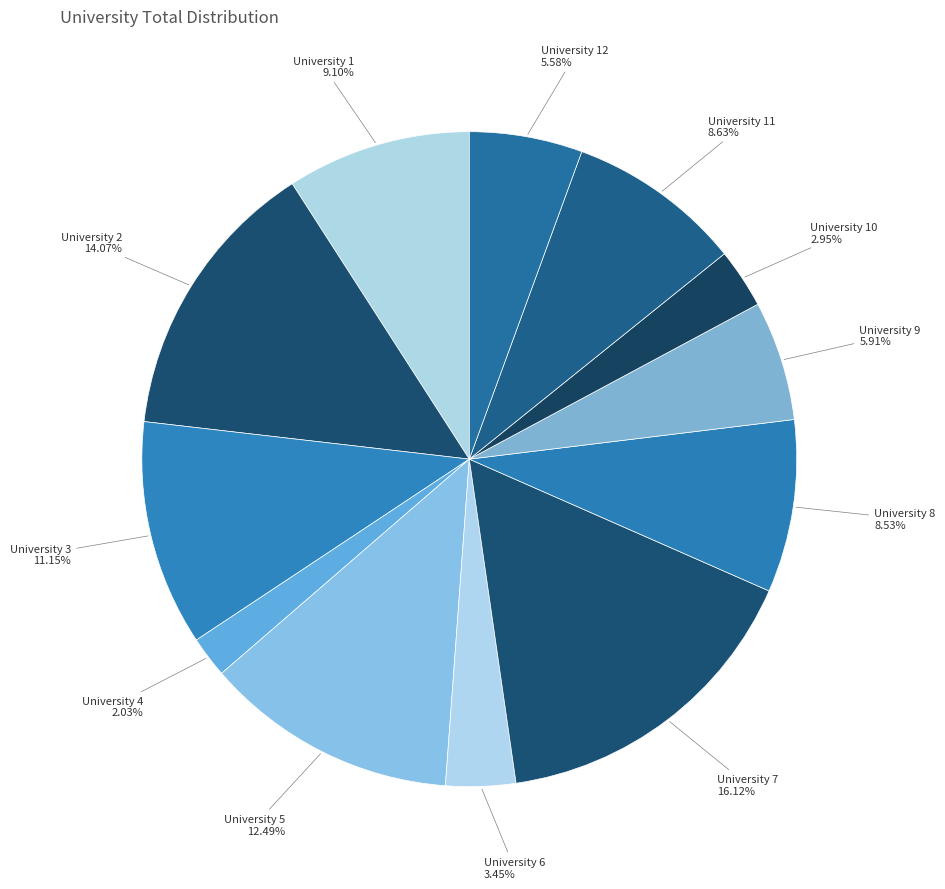

Which has a higher value, University 1 or University 5?

University 5